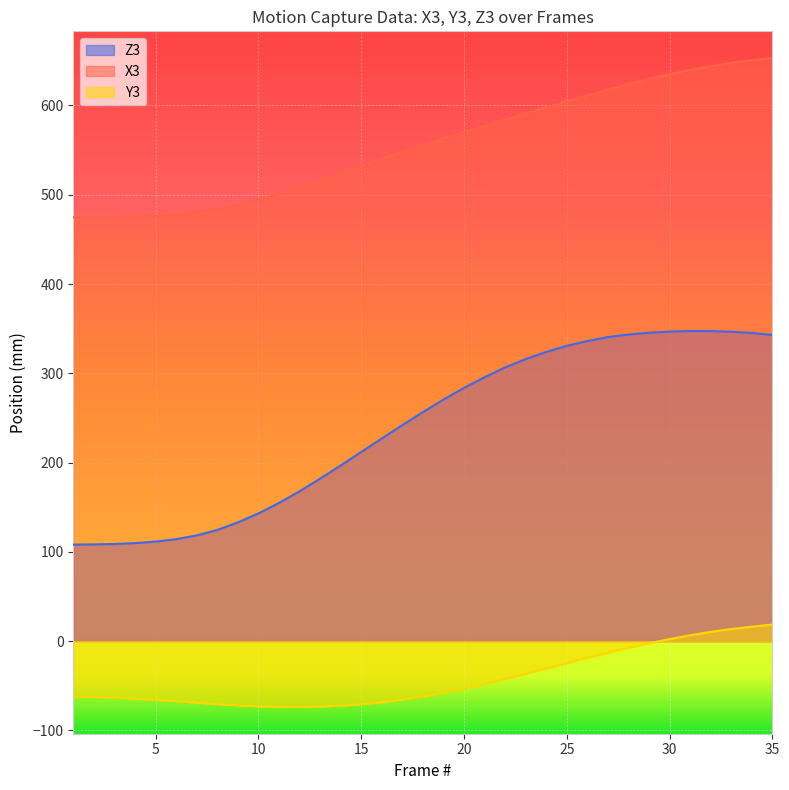

Reading left to right, list all the values displayed in this chart.

X3: 1=474.8	2=474.8	3=475.1	4=475.4	5=476.2	6=477.8	7=480.4	8=483.8	9=488.5	10=494.4	11=501.0	12=508.4	13=516.4	14=524.4	15=532.4	16=540.3	17=548.3	18=555.7	19=563.1	20=570.2	21=577.3	22=584.1	23=591.0	24=597.9	25=604.6	26=611.2	27=617.7	28=623.8	29=629.7	30=635.1	31=639.8	32=644.0	33=647.7	34=650.7	35=653.0
Y3: 1=-62.3	2=-62.6	3=-63.3	4=-64.4	5=-65.8	6=-67.3	7=-69.0	8=-70.7	9=-72.1	10=-73.1	11=-73.6	12=-73.7	13=-73.4	14=-72.3	15=-70.7	16=-68.6	17=-65.6	18=-62.0	19=-57.9	20=-53.3	21=-48.1	22=-42.6	23=-36.7	24=-30.7	25=-24.8	26=-18.7	27=-13.0	28=-7.5	29=-2.4	30=2.3	31=6.5	32=10.3	33=13.5	34=16.1	35=18.6
Z3: 1=108.1	2=108.4	3=108.8	4=109.8	5=111.4	6=114.2	7=118.4	8=124.5	9=132.9	10=142.9	11=154.7	12=167.7	13=181.9	14=196.6	15=211.8	16=226.9	17=241.9	18=256.5	19=270.5	20=283.6	21=295.5	22=306.5	23=315.9	24=323.9	25=330.7	26=336.1	27=340.5	28=343.4	29=345.5	30=346.7	31=347.3	32=347.3	33=346.5	34=345.2	35=343.0